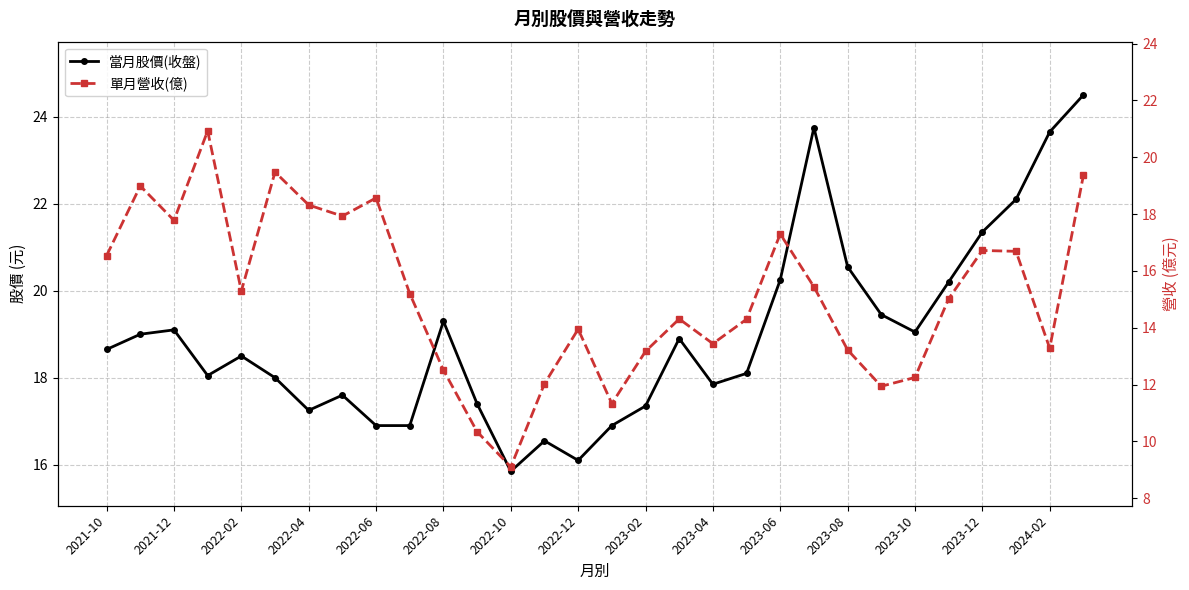

Is it true that 單月營收(億) equals 17.3 at 2023-06?

True